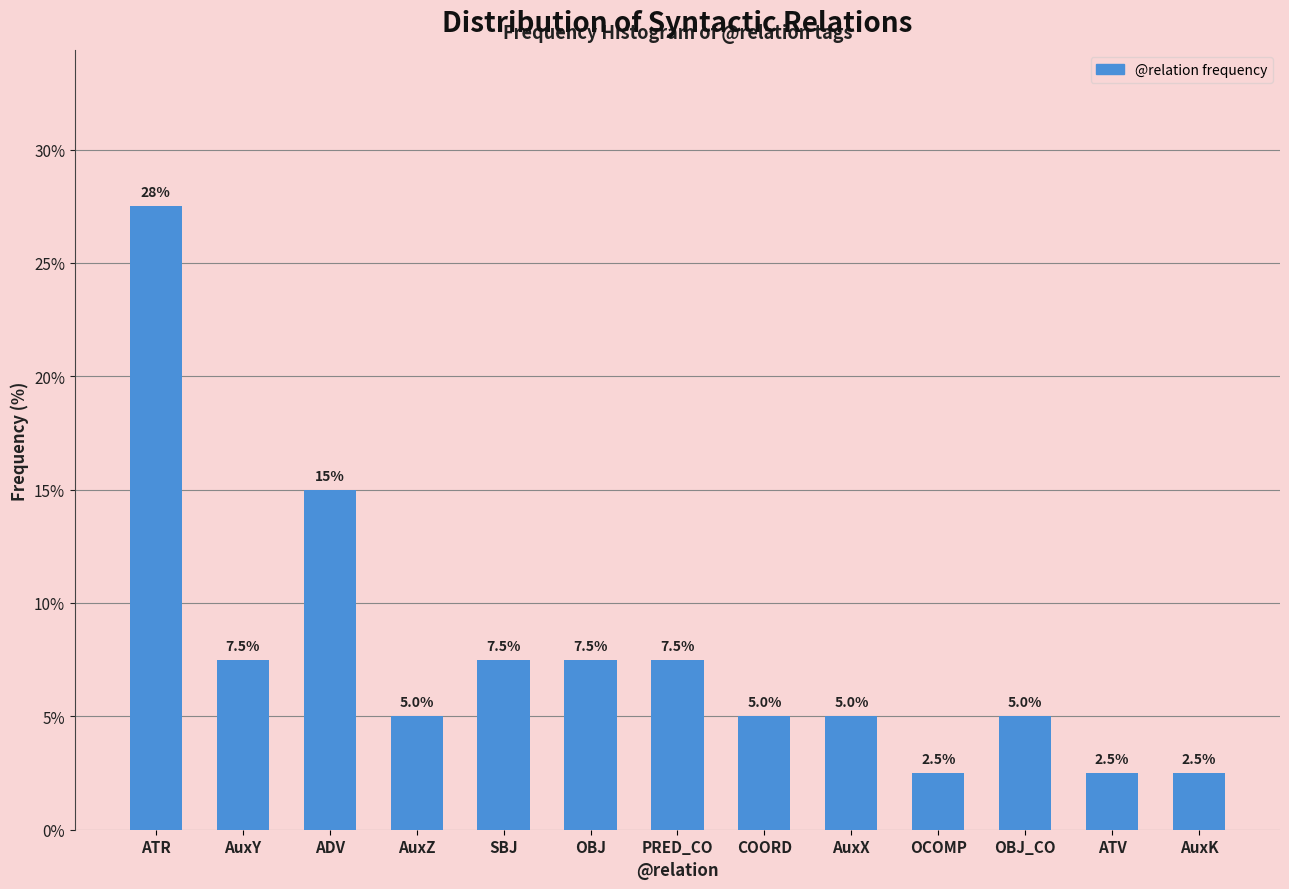

Reading left to right, extract all data points from this chart.

27.5	7.5	15.0	5.0	7.5	7.5	7.5	5.0	5.0	2.5	5.0	2.5	2.5